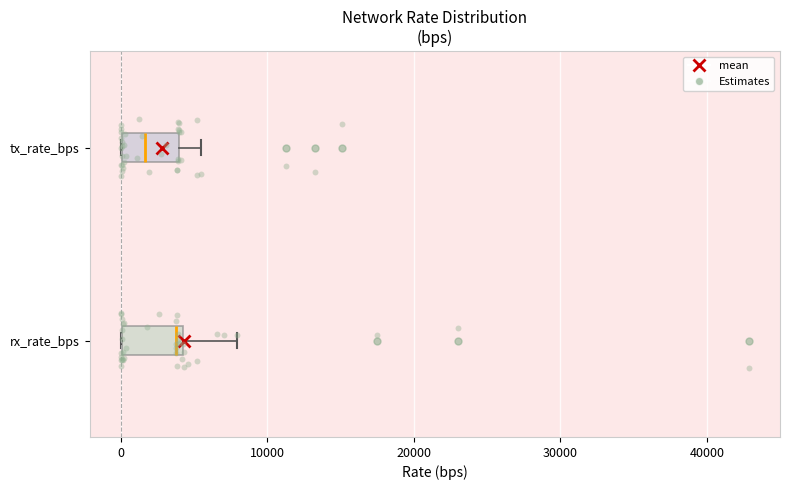

Where is the right edge of the box for rx_rate_bps on the x-axis? The values are not printed on the chart, so give them approximately, as read against the axis.

4000